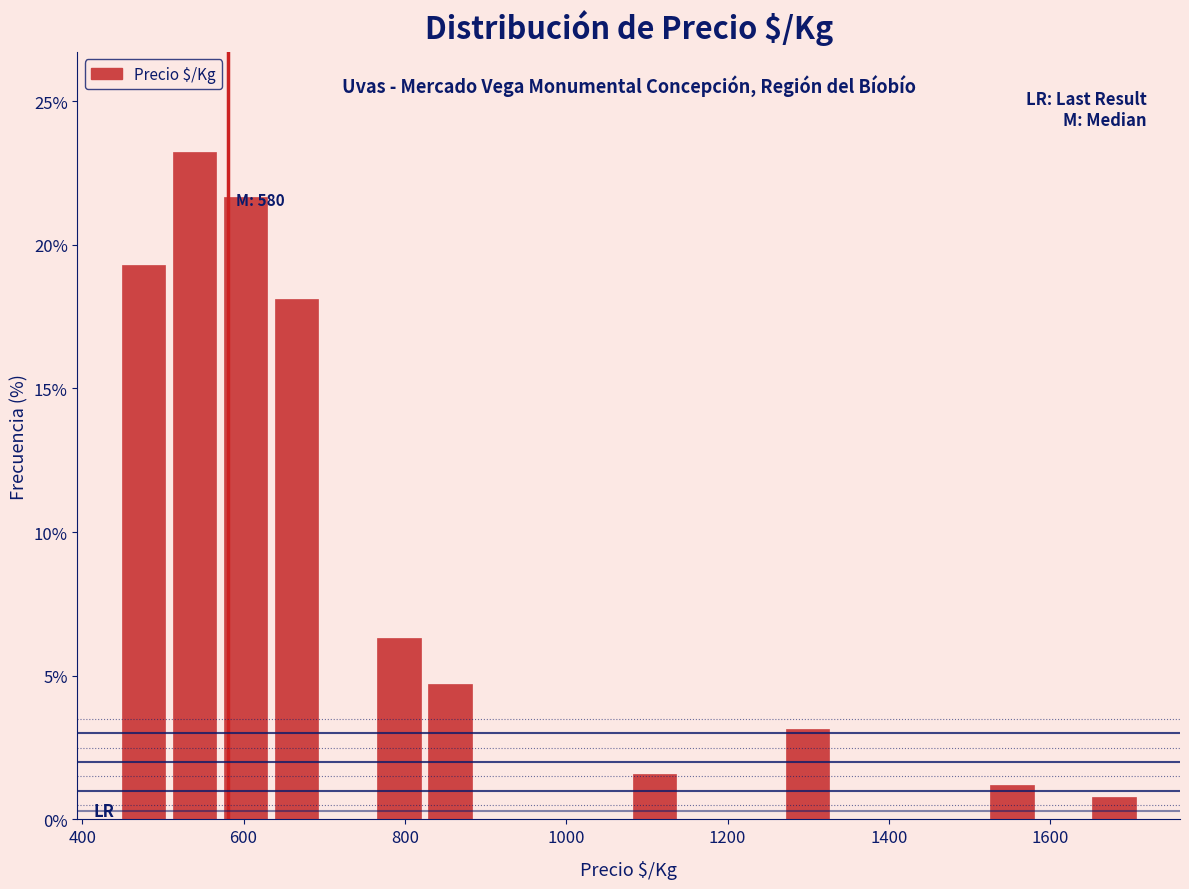

Around what value on the x-axis is the tallest bar? Give the approximate position of its centre, as read against the axis.

540